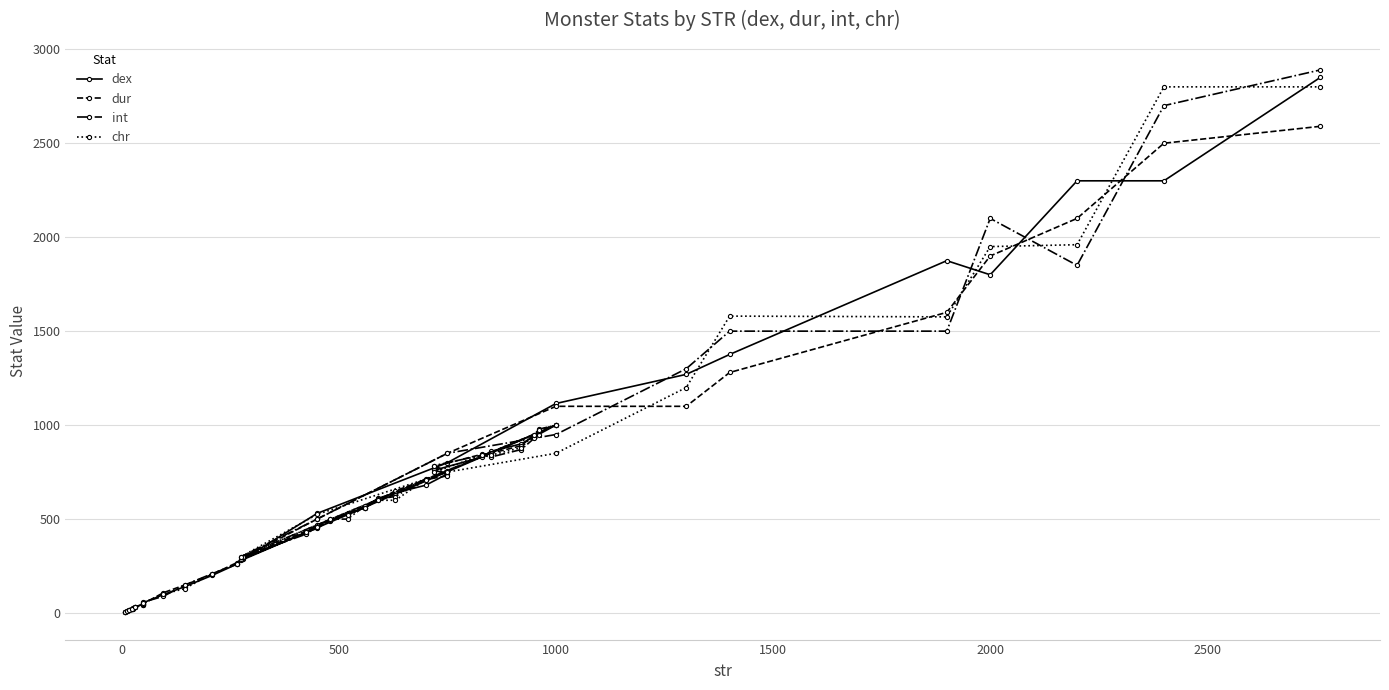

Which series ends up on top after the final intersection of chr and dur?

chr